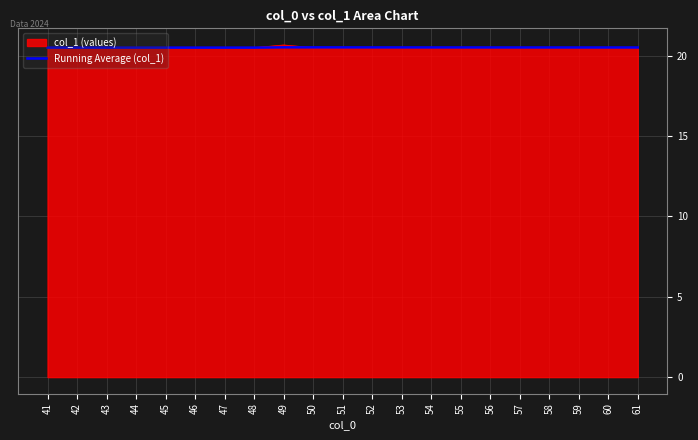

True or false: col_1 (values) has a value of 7.8 at 56.

False